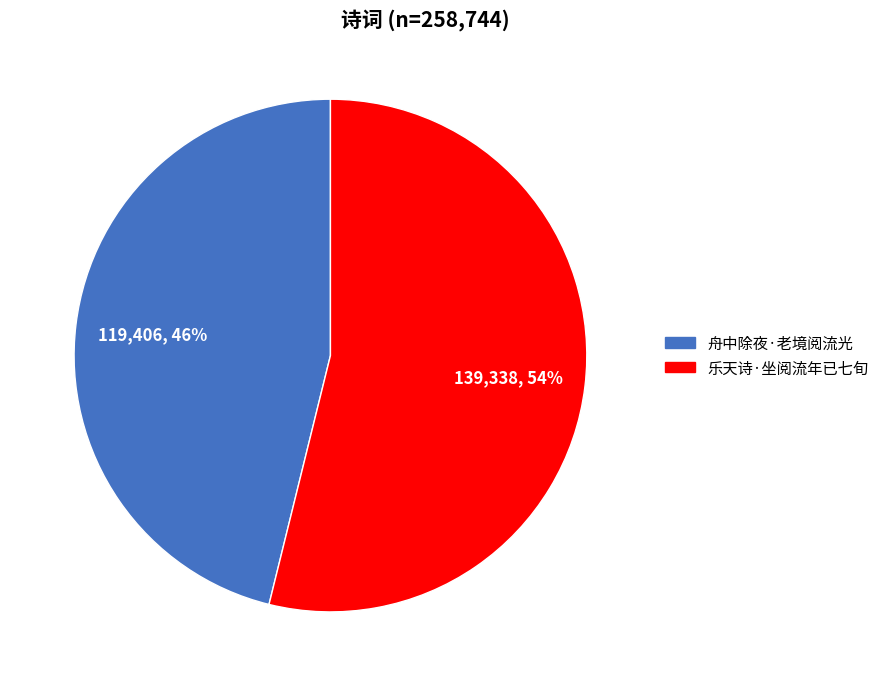

Is the sum of 舟中除夜·老境阅流光 and 乐天诗·坐阅流年已七旬 greater than half?

Yes